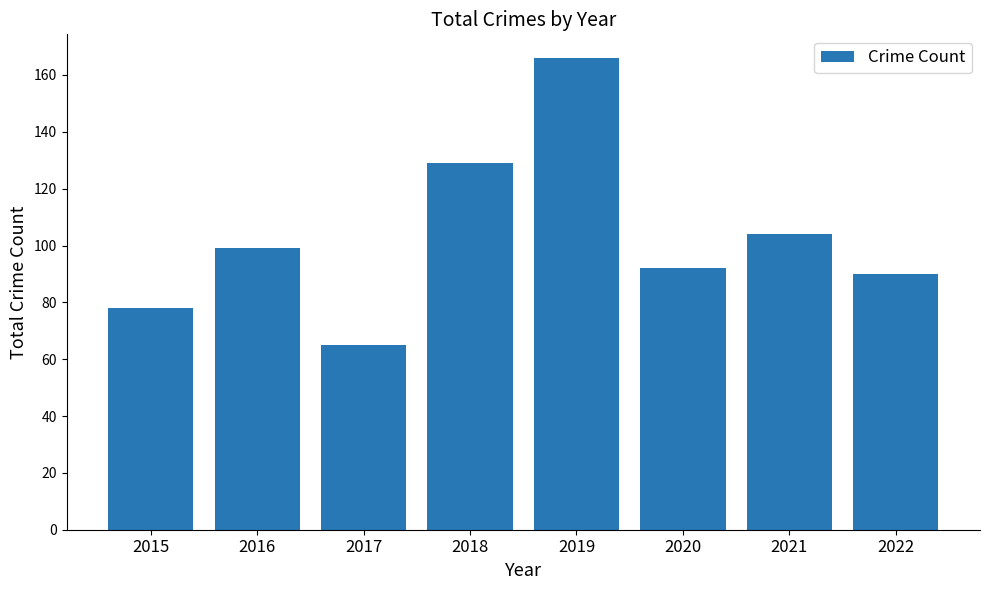

Rank the categories by value from highest to lowest.

2019, 2018, 2021, 2016, 2020, 2022, 2015, 2017